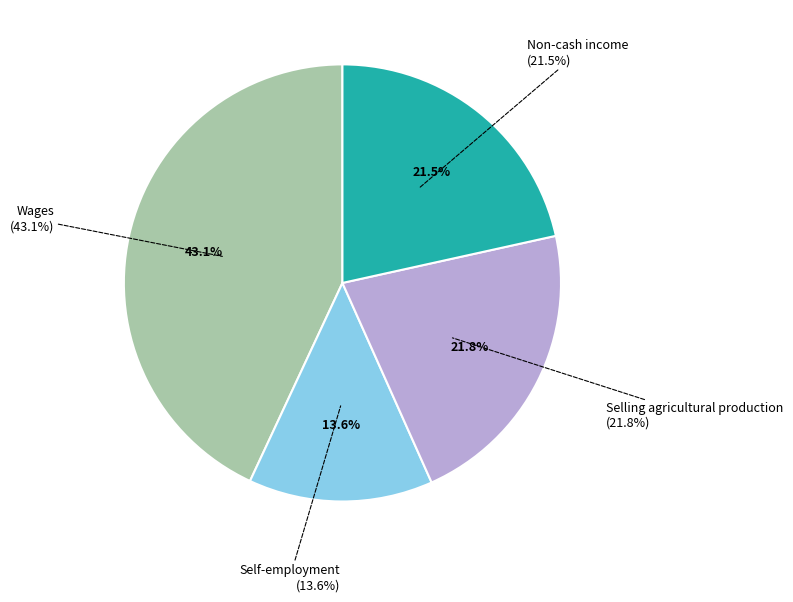

Rank the categories by value from lowest to highest.

Self-employment, Non-cash income, Selling agricultural production, Wages